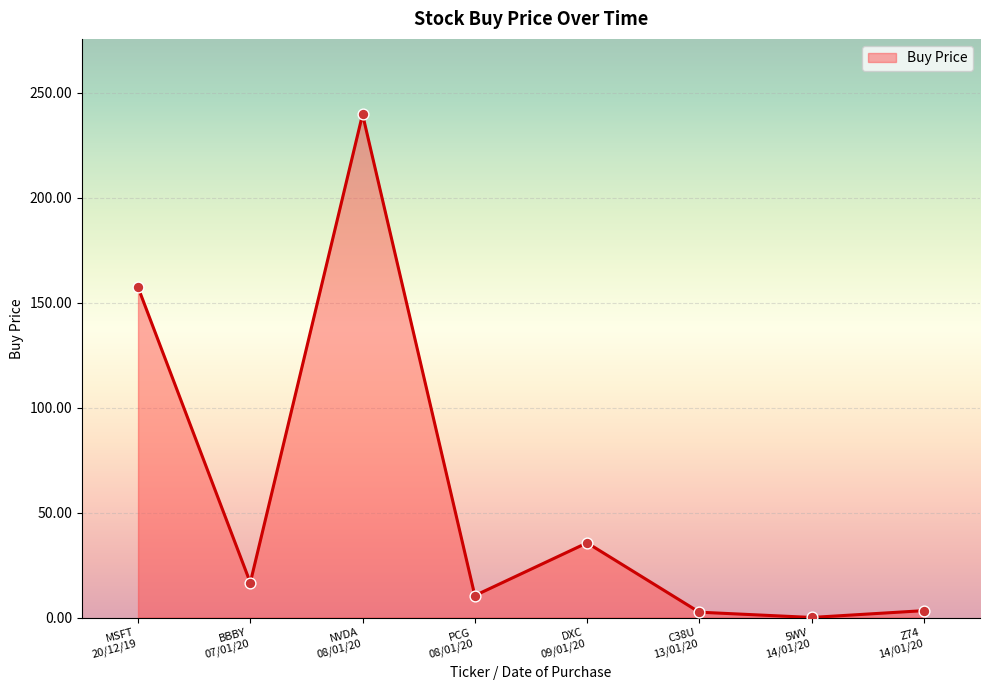

True or false: there are more than 1 points higher than both neighbors.

True